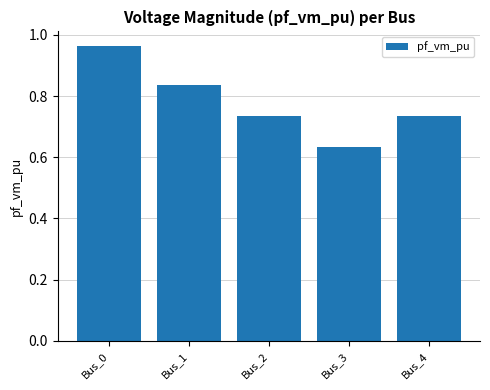

Between Bus_3 and Bus_1, which is larger?

Bus_1